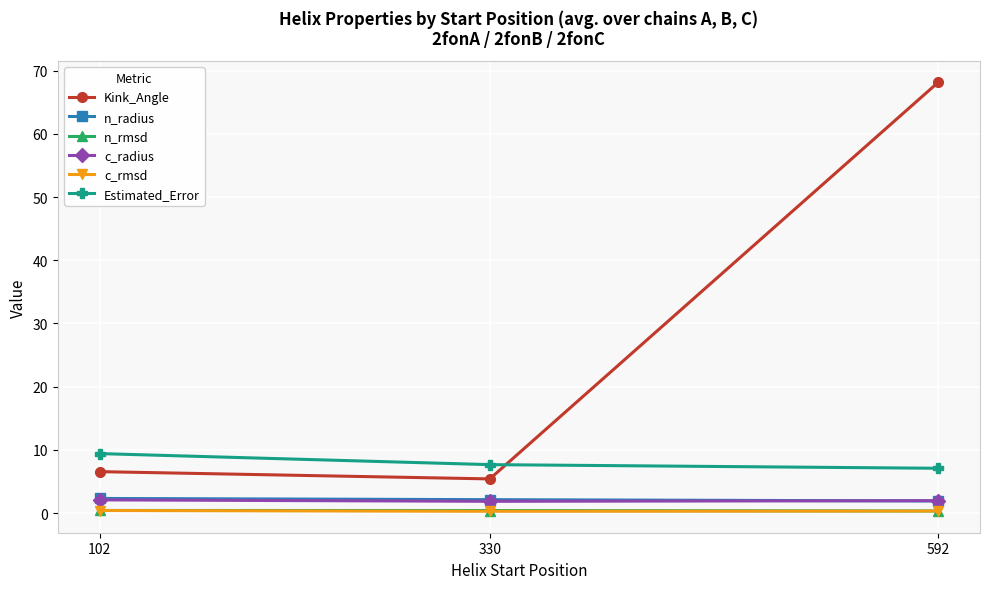

Is the value of c_rmsd at 592 greater than the value of Estimated_Error at 102?

No